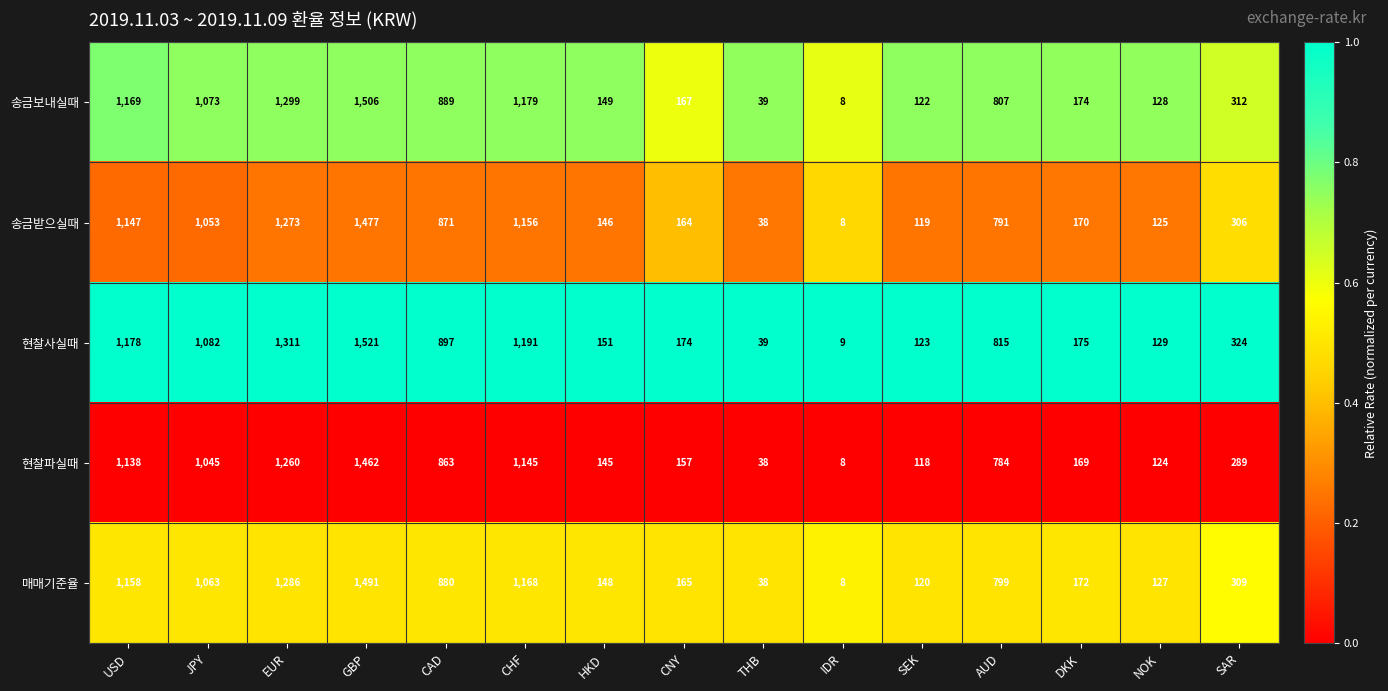

At which category does the chart reach its minimum across all series?

IDR